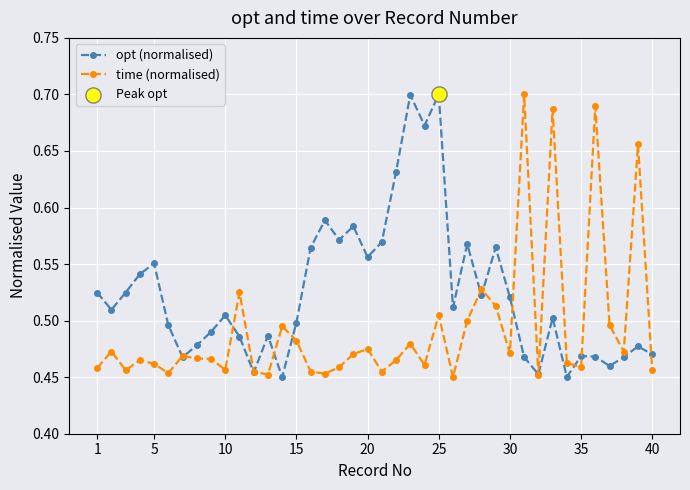

At how many categories does at least one series exceed 0?

40